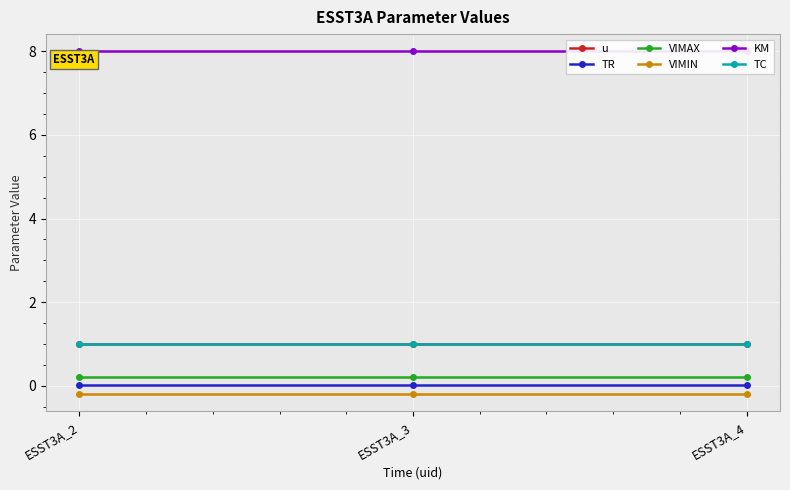

What is the value of the VIMIN point at the 1st from the left?

-0.2